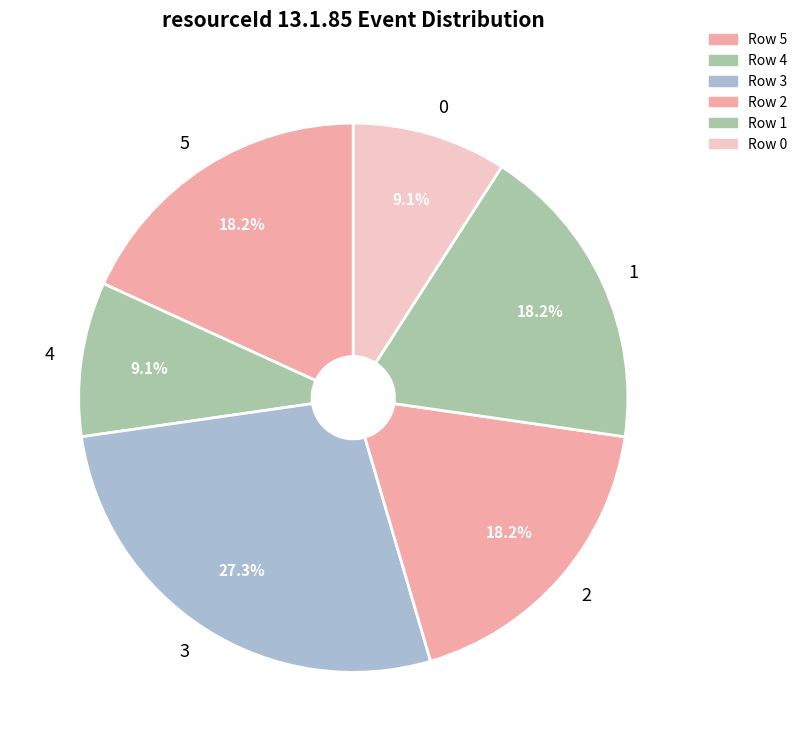

Which slice is the largest?

3